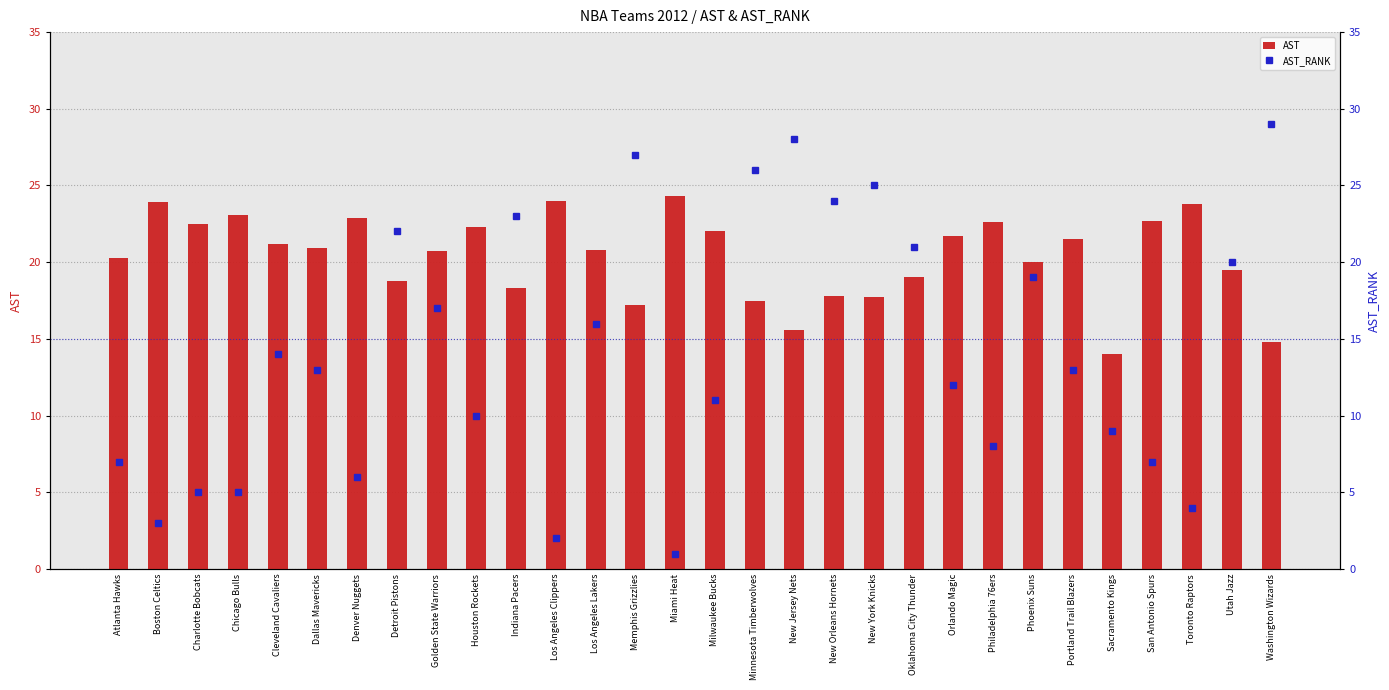

What is the highest value of the AST series?

24.3